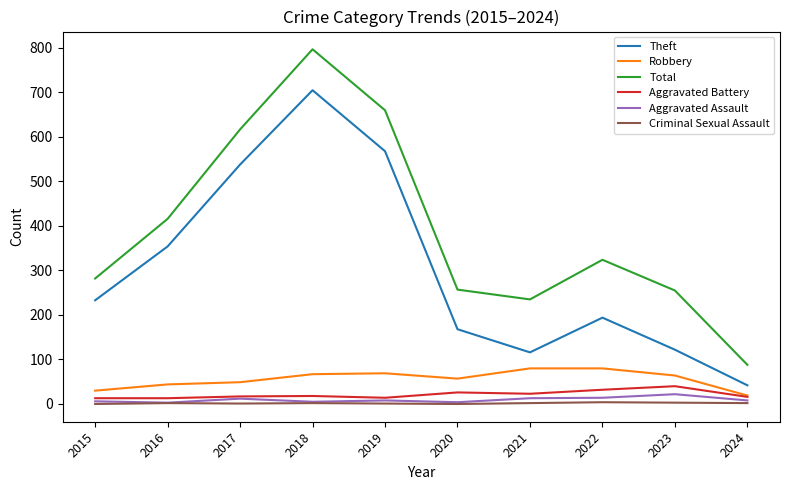

How many interior local valleys does the Theft series have?

1